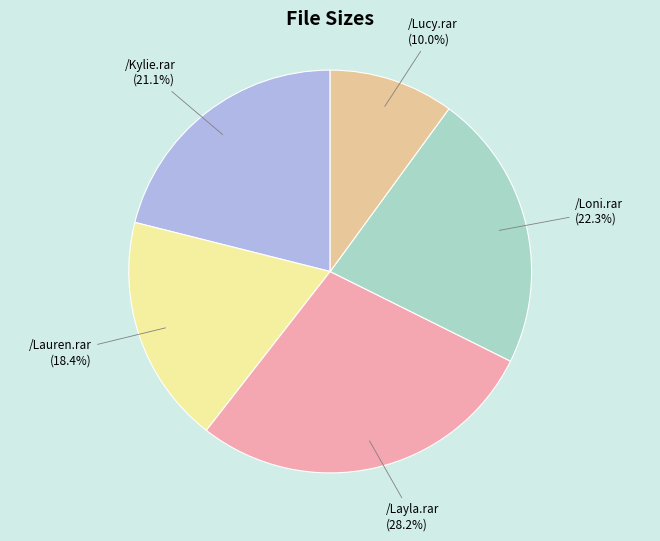

Which category has the biggest portion of the pie?

/Layla.rar